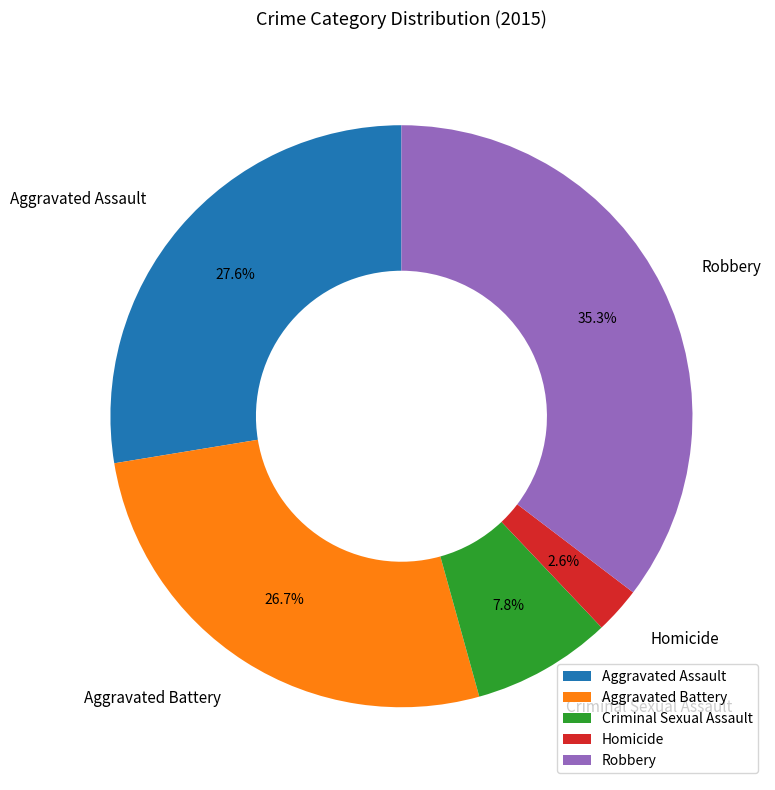

Approximately how many times larger is the value at Robbery compared to Aggravated Assault?

1.3